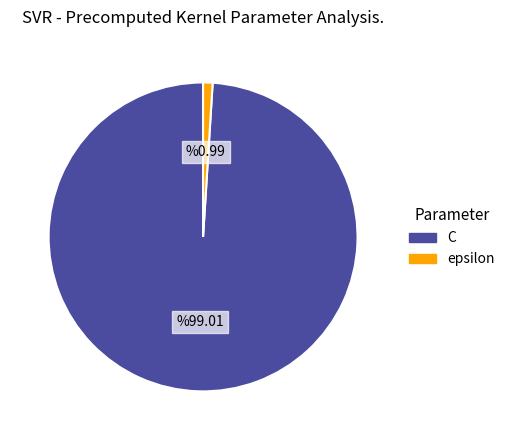

Count the number of slices in the pie.

2